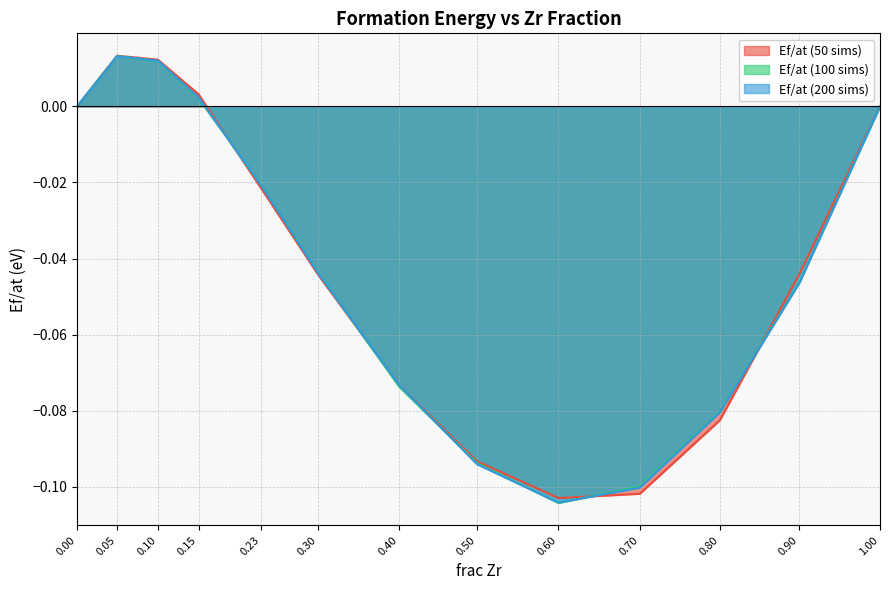

At which label does Ef/at (100 sims) reach its minimum?

0.60